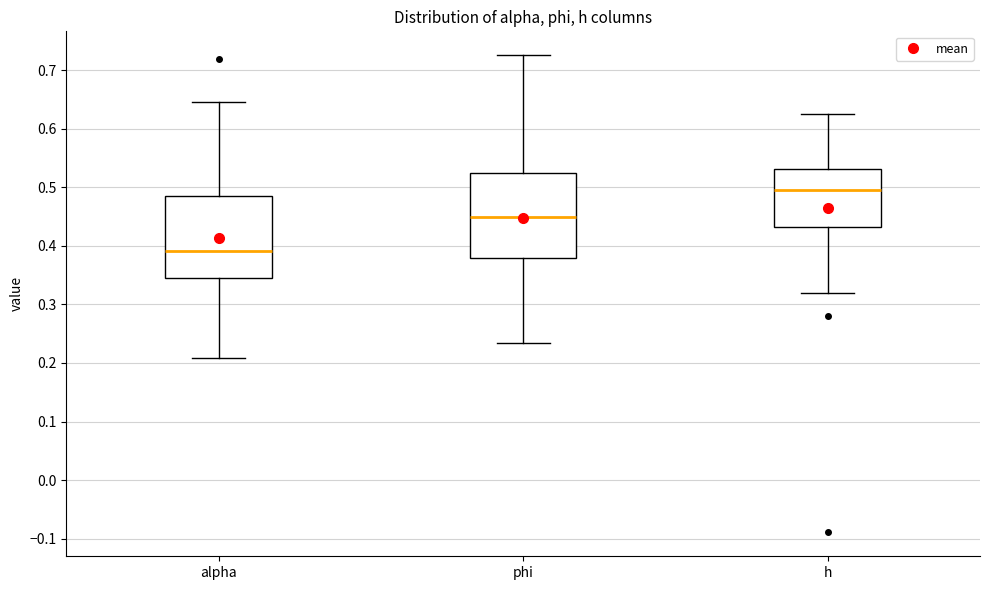

Reading left to right, transcribe this box plot: for each box, give where its median line is, the range the box spans, and where its two whiskers end, as read against the y-axis. The values are not printed on the chart, so give them approximately, as read against the axis.

alpha: median 0.39, box 0.34 to 0.48, whiskers 0.21 to 0.64
phi: median 0.45, box 0.38 to 0.52, whiskers 0.23 to 0.73
h: median 0.50, box 0.43 to 0.53, whiskers 0.32 to 0.63